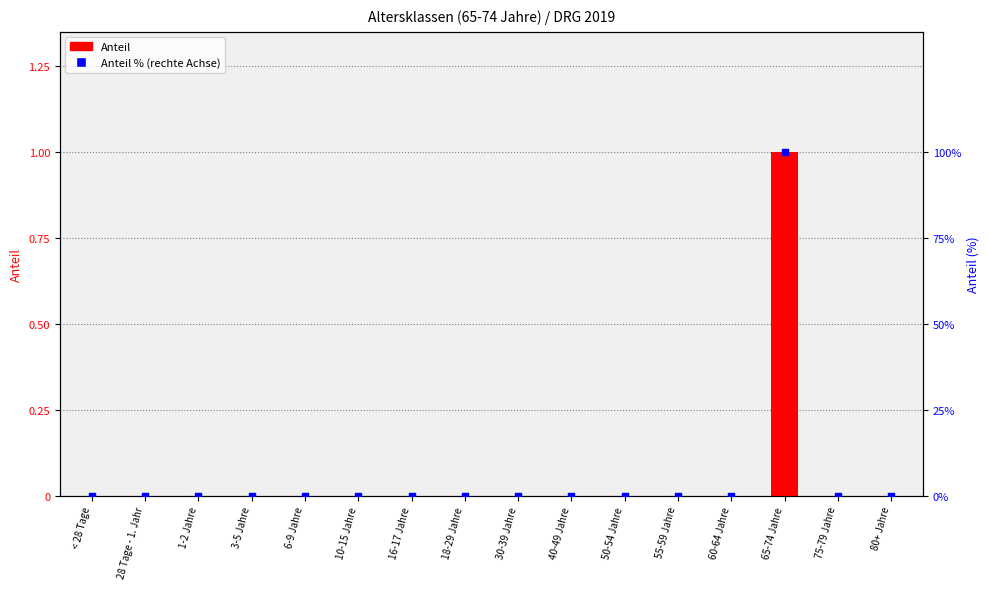

What are all the series names shown in the legend?

Anteil, Anteil % (rechte Achse)